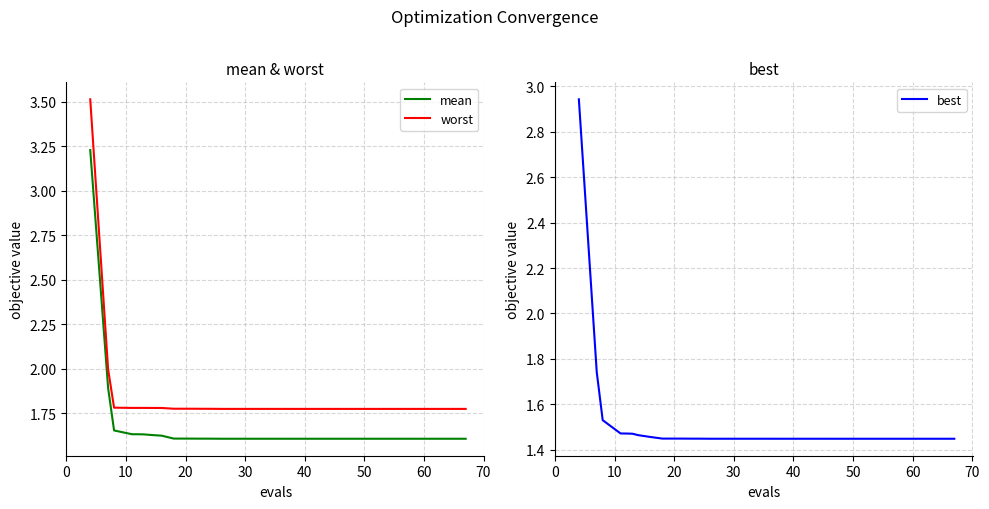

What is the value of the mean point at the 12th from the left?

1.6